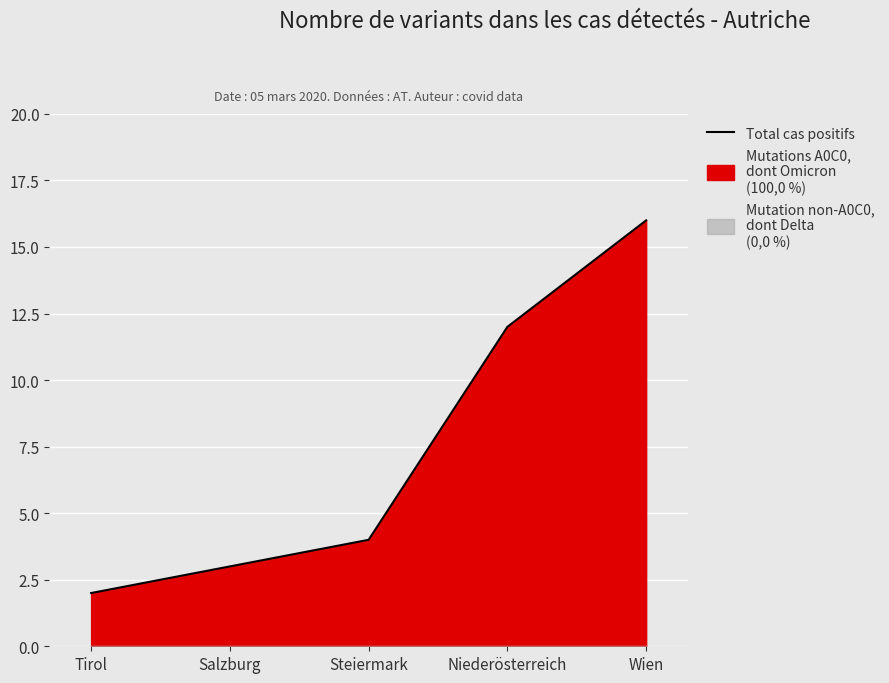

What is the value of the 1st point from the left?

2